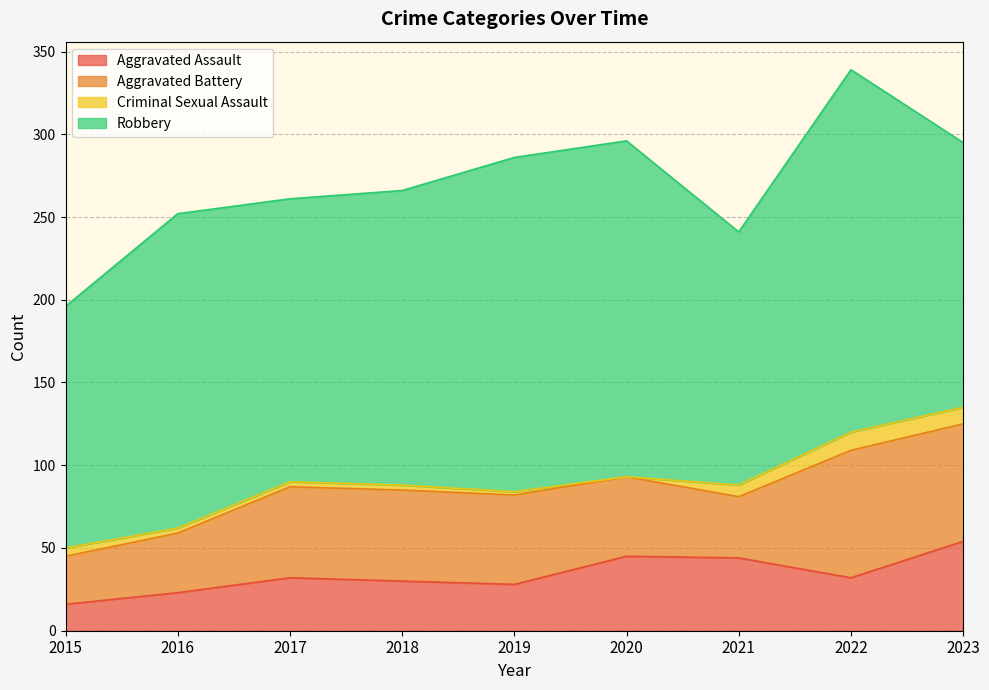

The value of Aggravated Assault at 2023 is 36. True or false?

False